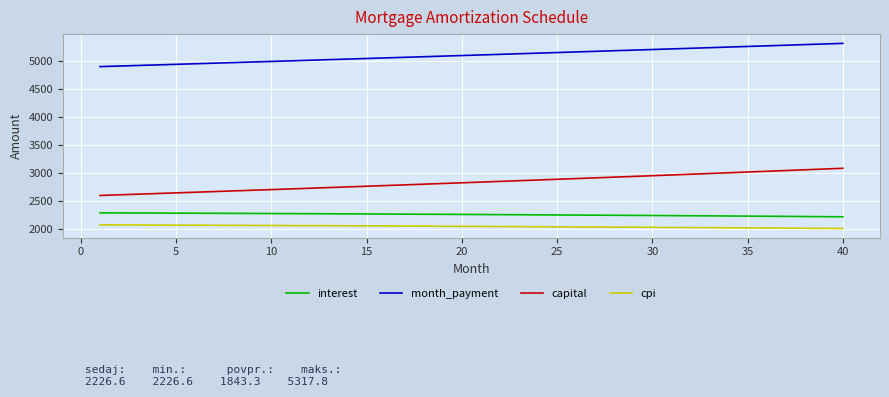

Which series has the largest total across all categories?

month_payment